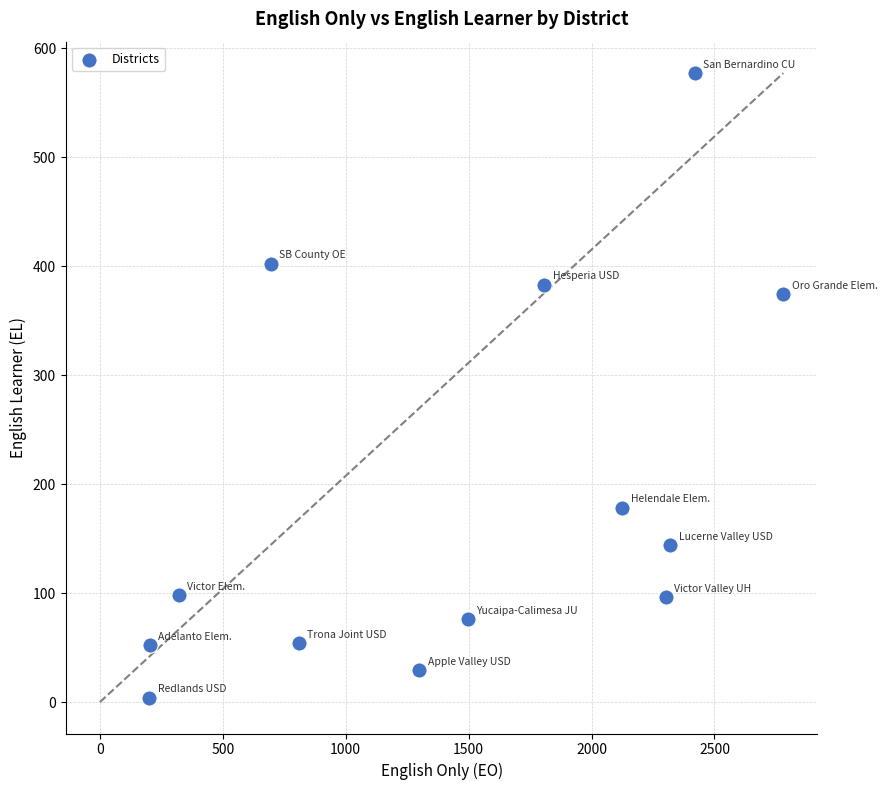

What is the range of Y values (max minus min)?

573